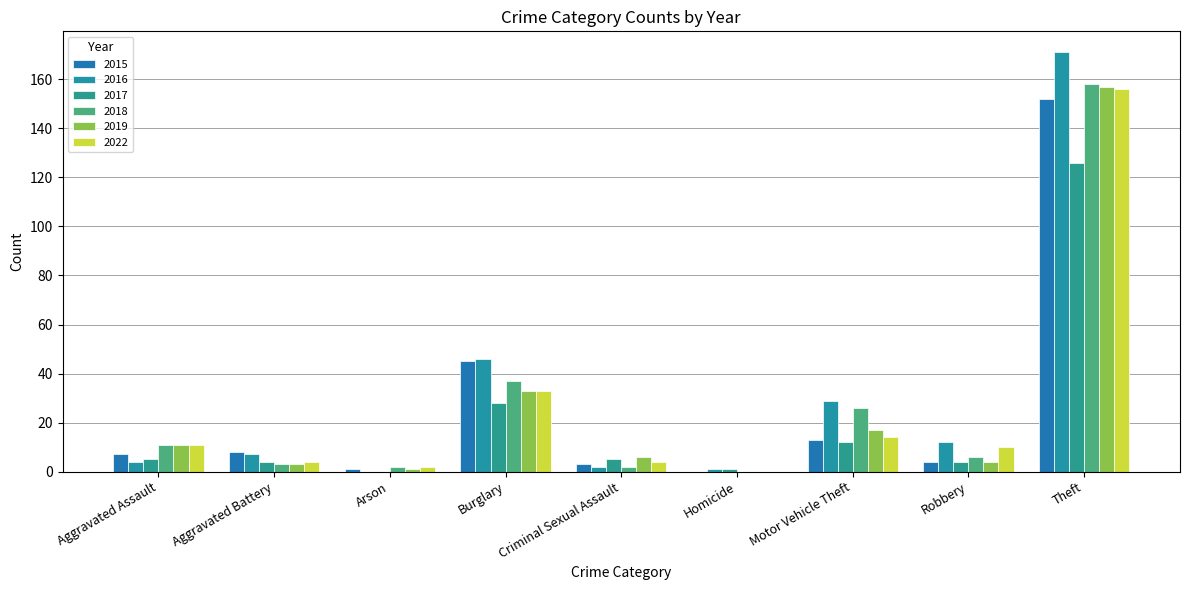

How many categories are shown in the chart?

9